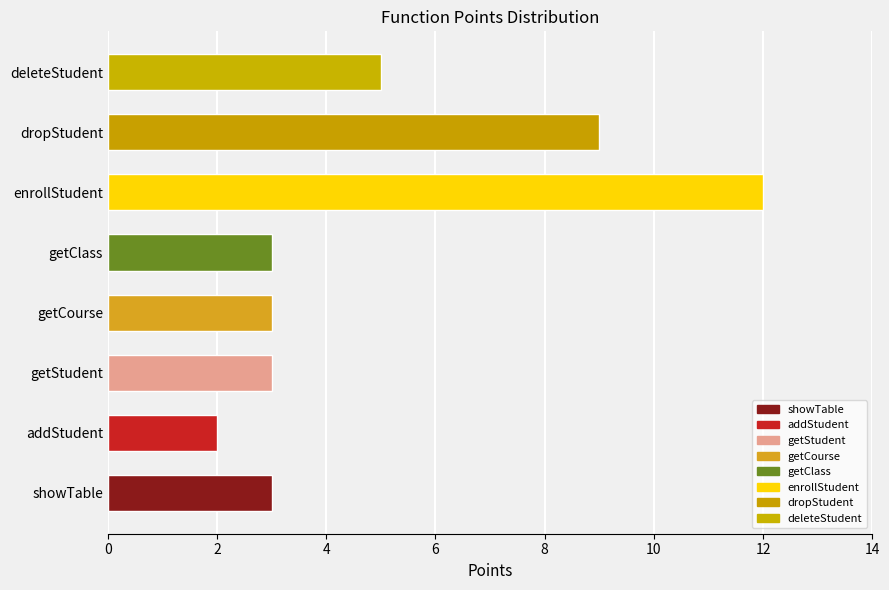

Does the chart contain stacked bars?

No